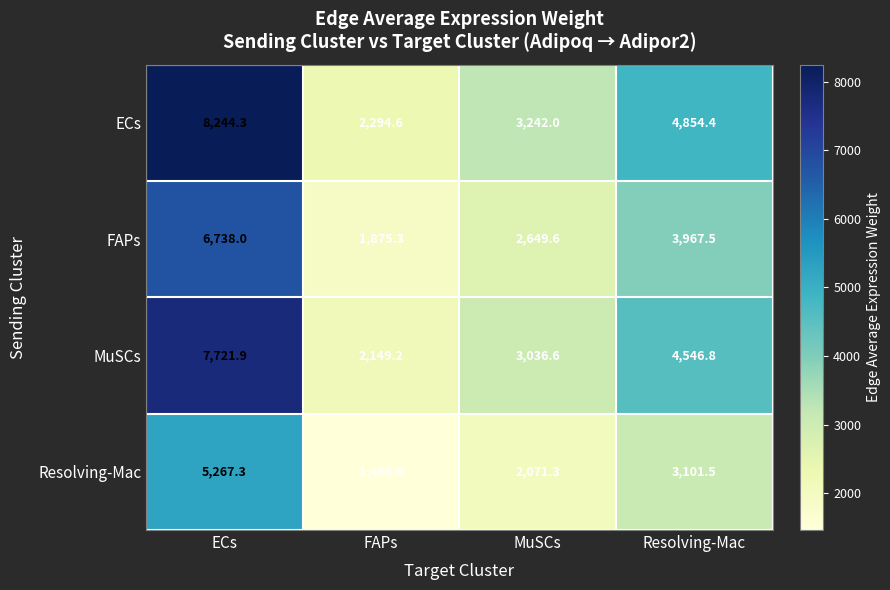

At which category is the sum across all series the highest?

ECs